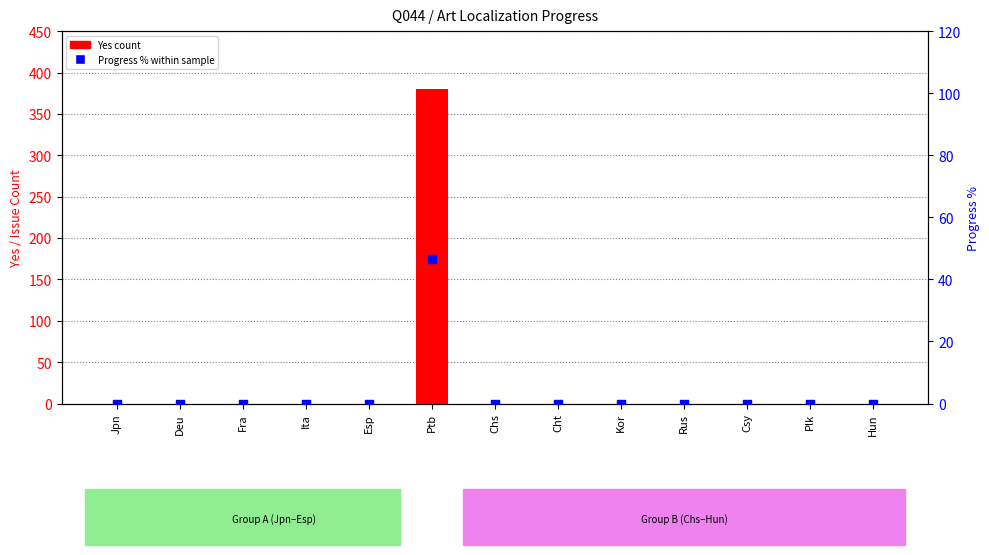

Which series reaches the minimum Y coordinate?

Yes count